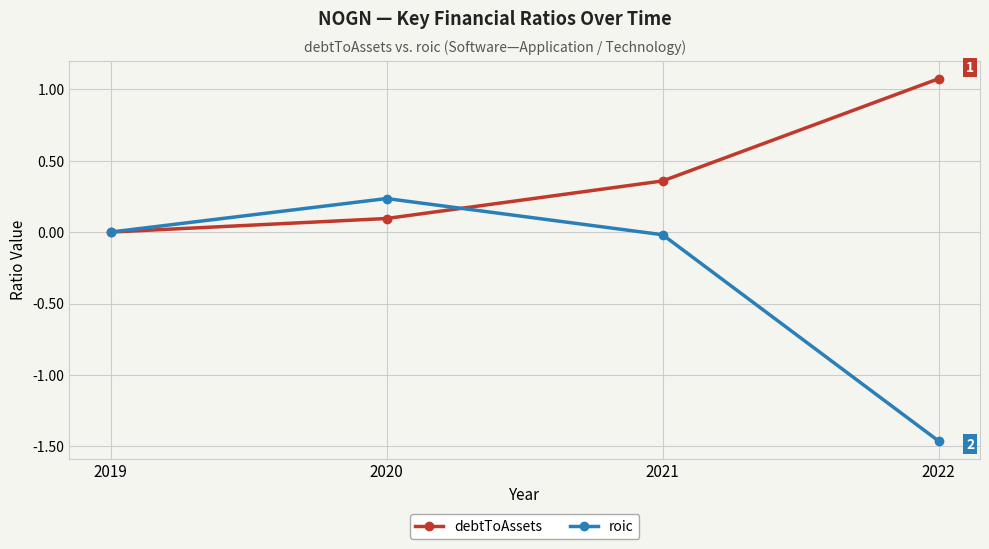

How many lines are shown in the chart?

2